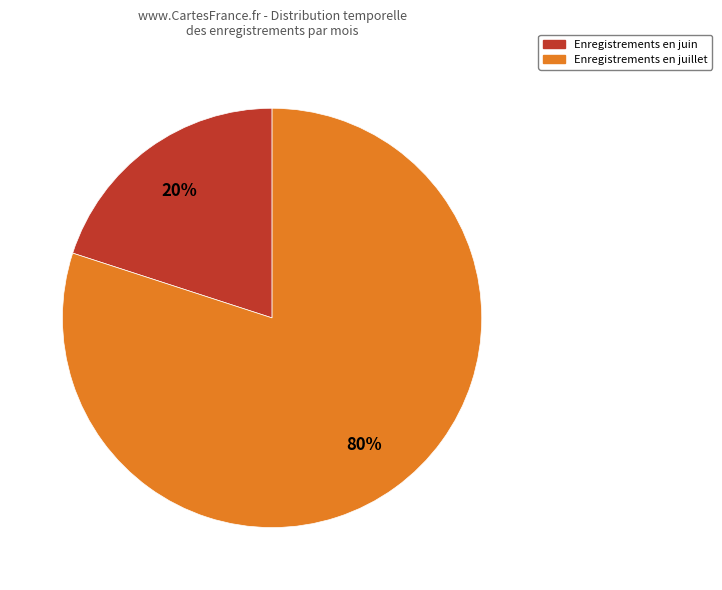

Is there a majority slice in this chart?

Yes